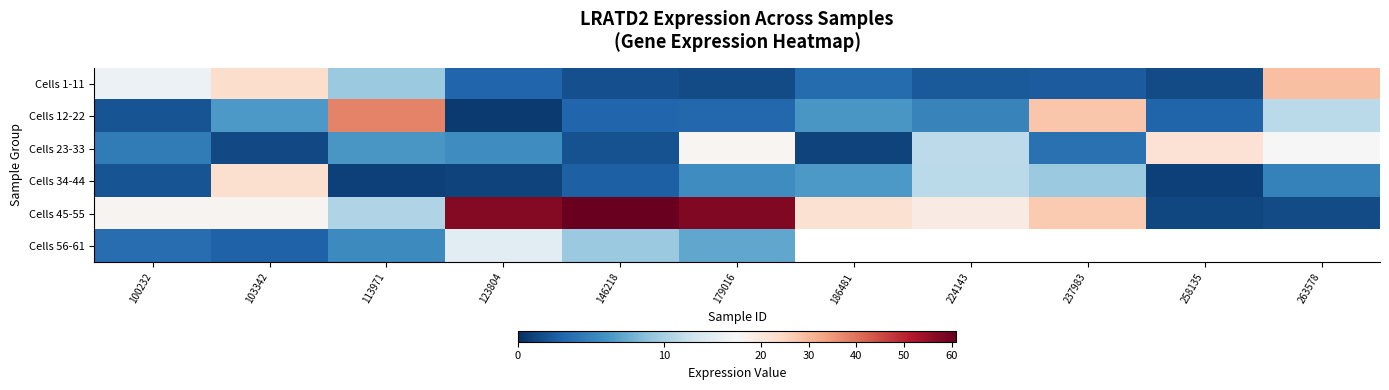

At which category is the sum across all series the highest?

179016